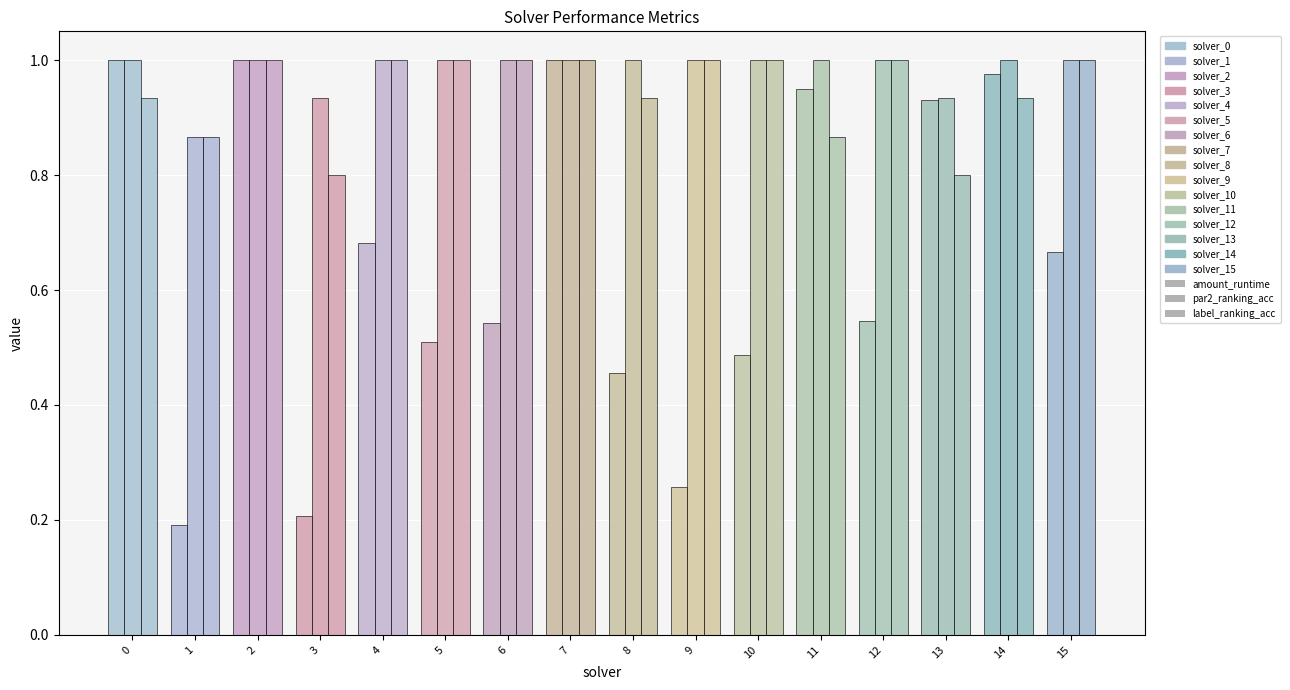

What value does the par2_ranking_acc series have at 5?

1.0